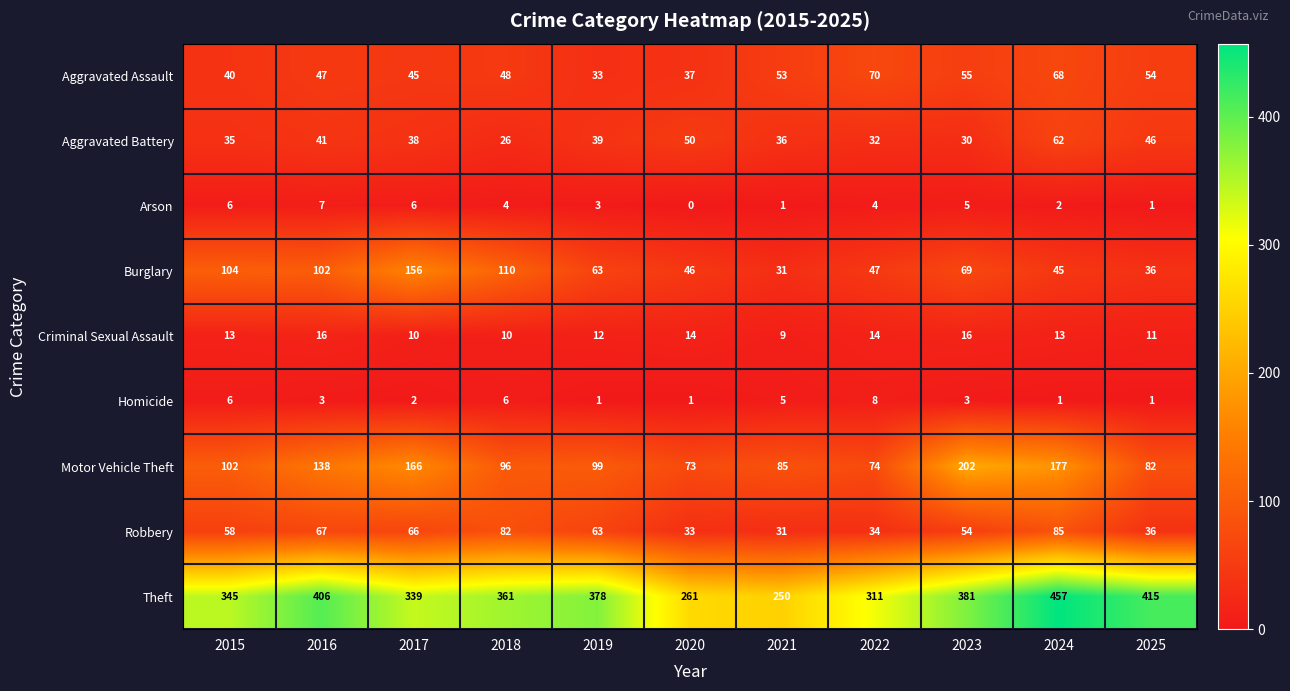

Which category has the lowest value in the Motor Vehicle Theft series?

2020